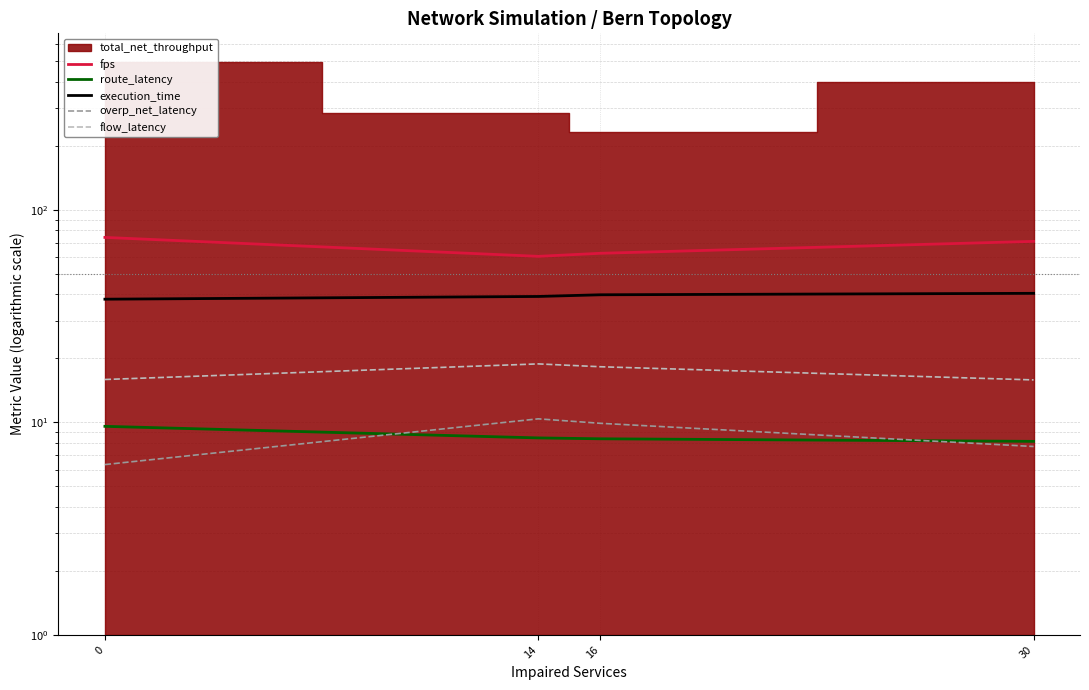

True or false: execution_time has more than 0 points higher than both neighbors.

False